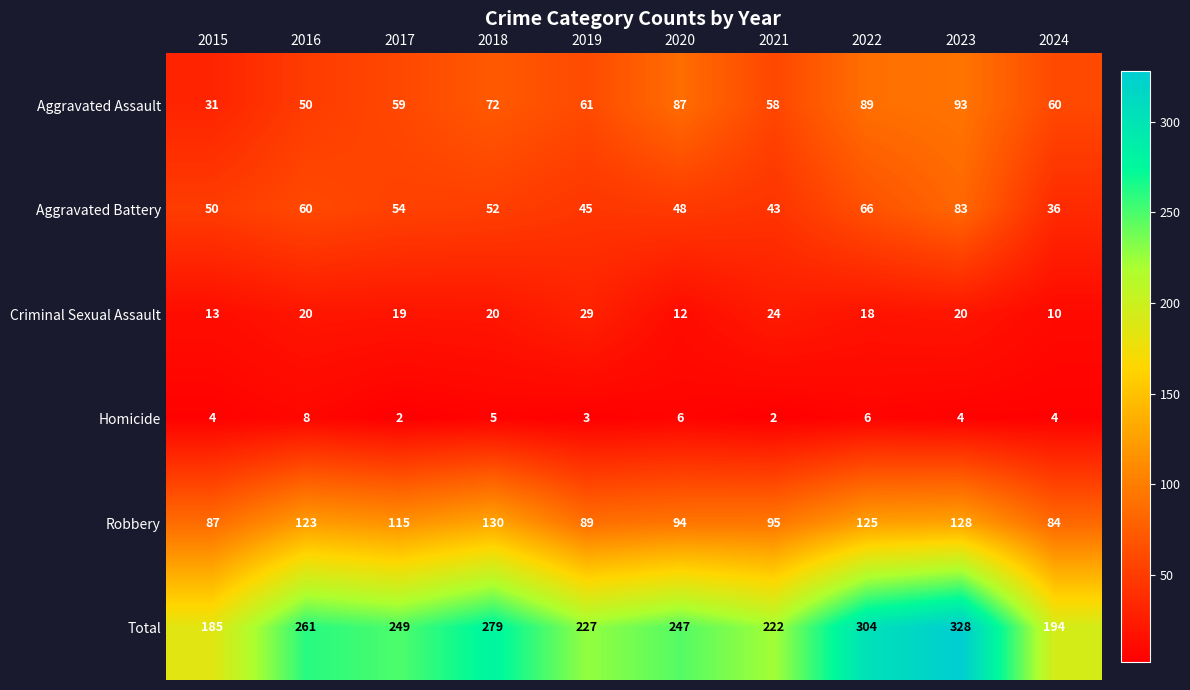

At how many categories does at least one series exceed 179?

10